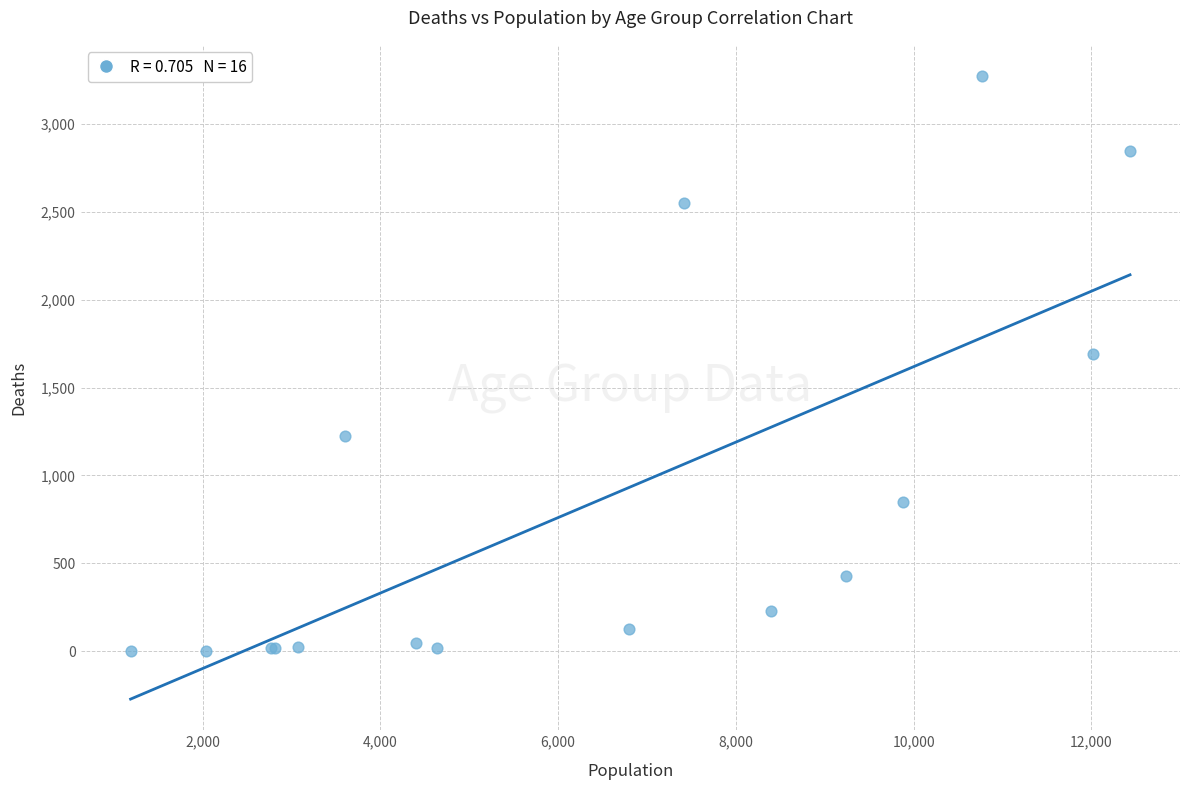

What Y value in the scatter plot is closest to 1638?

1690